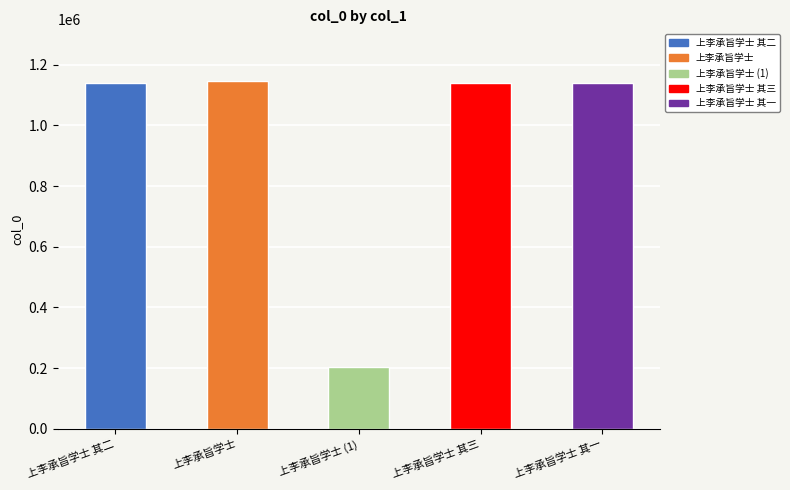

The value at 上李承旨学士 其三 is 1140876. True or false?

True